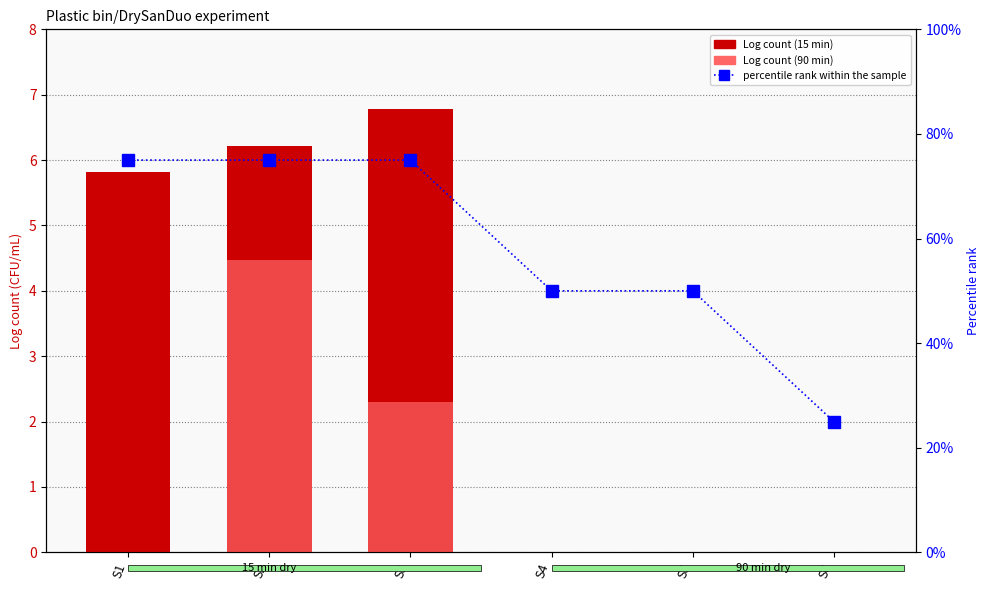

Does the chart contain any negative values?

No